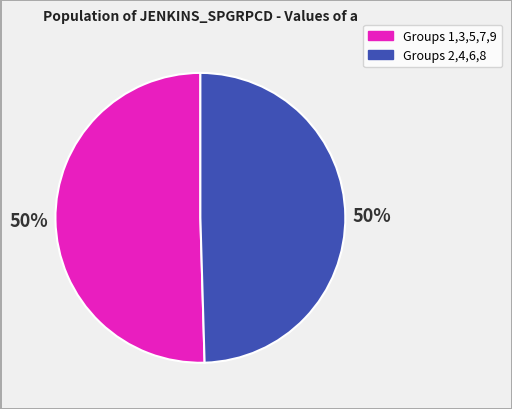

To the nearest percent, what is the average slice percentage?

50%